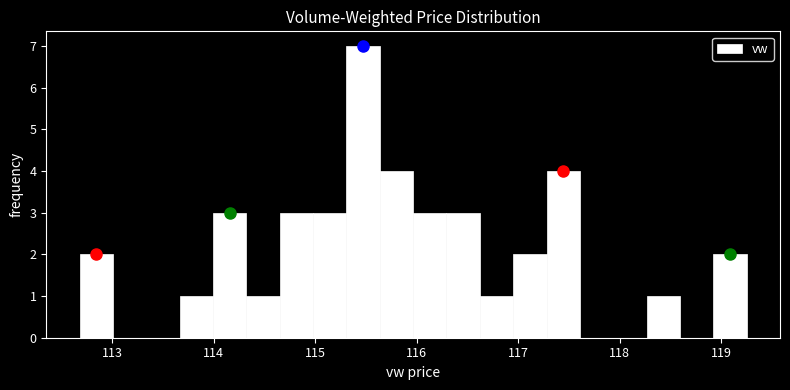

Around what value on the x-axis is the tallest bar? Give the approximate position of its centre, as read against the axis.

115.5